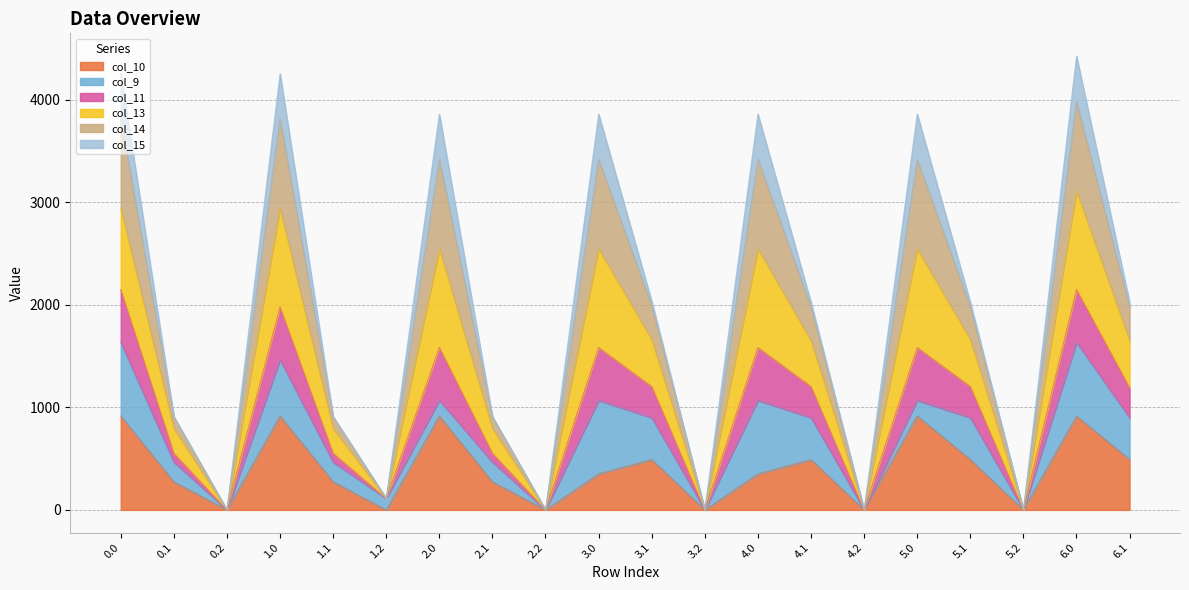

The col_10 series shows 0.0 at 1.2. True or false?

True